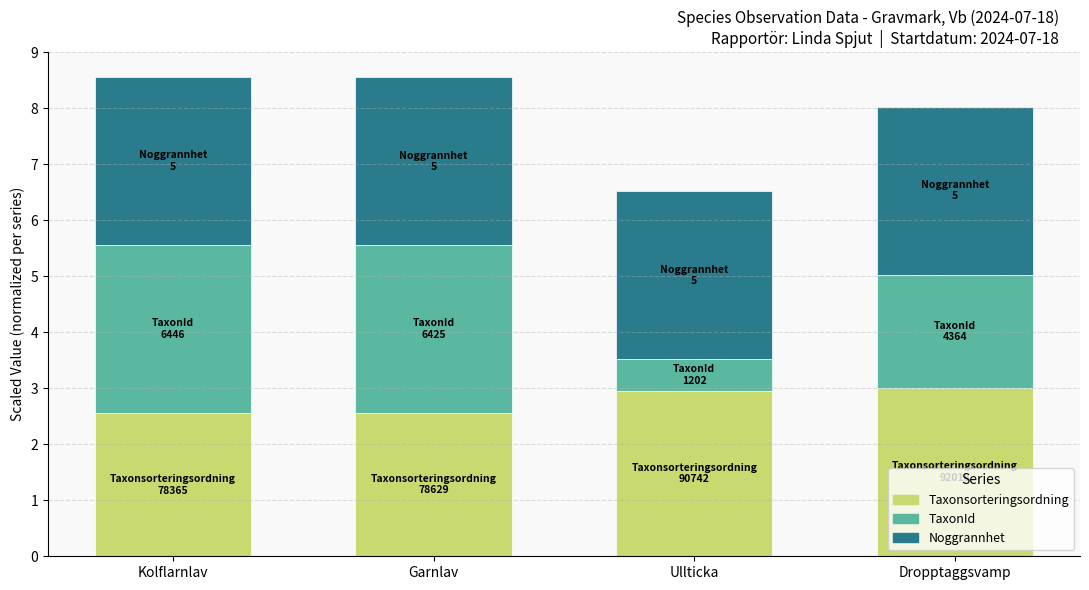

What is the total value across all series at Kolflarnlav?

8.6